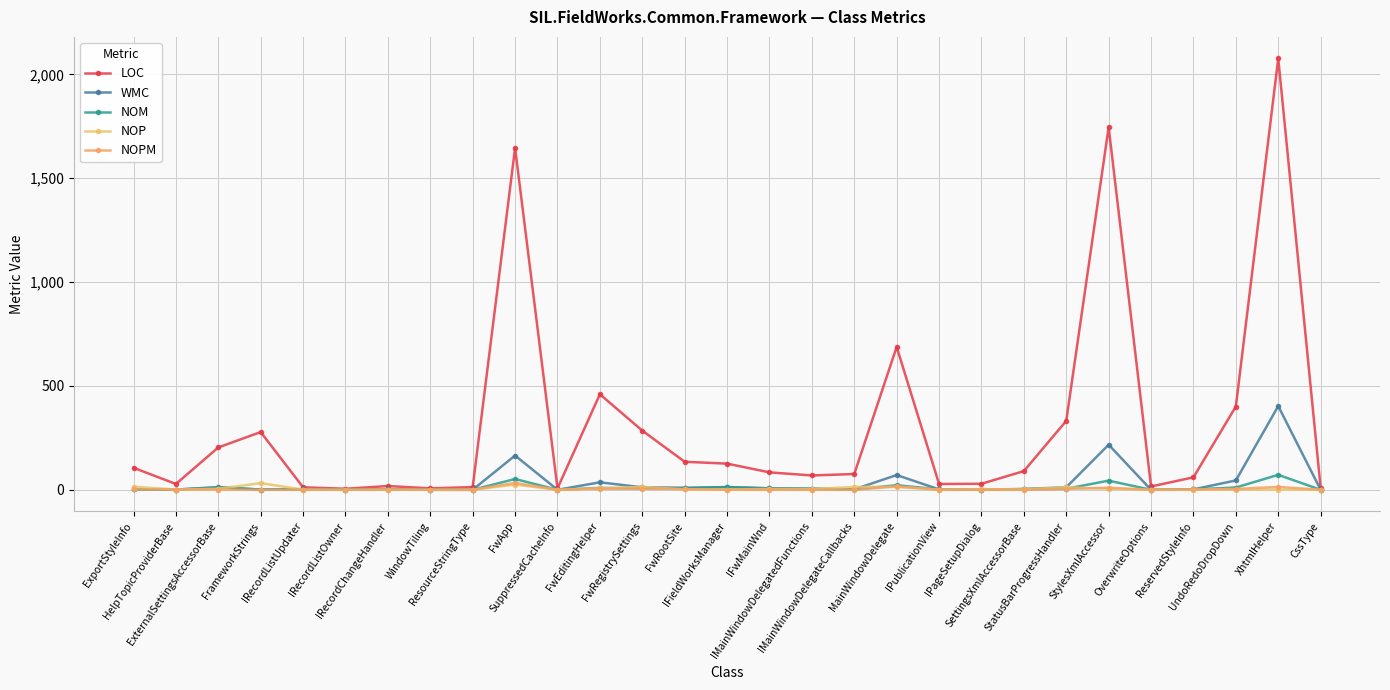

Where does the NOP series first go above 2?

ExportStyleInfo